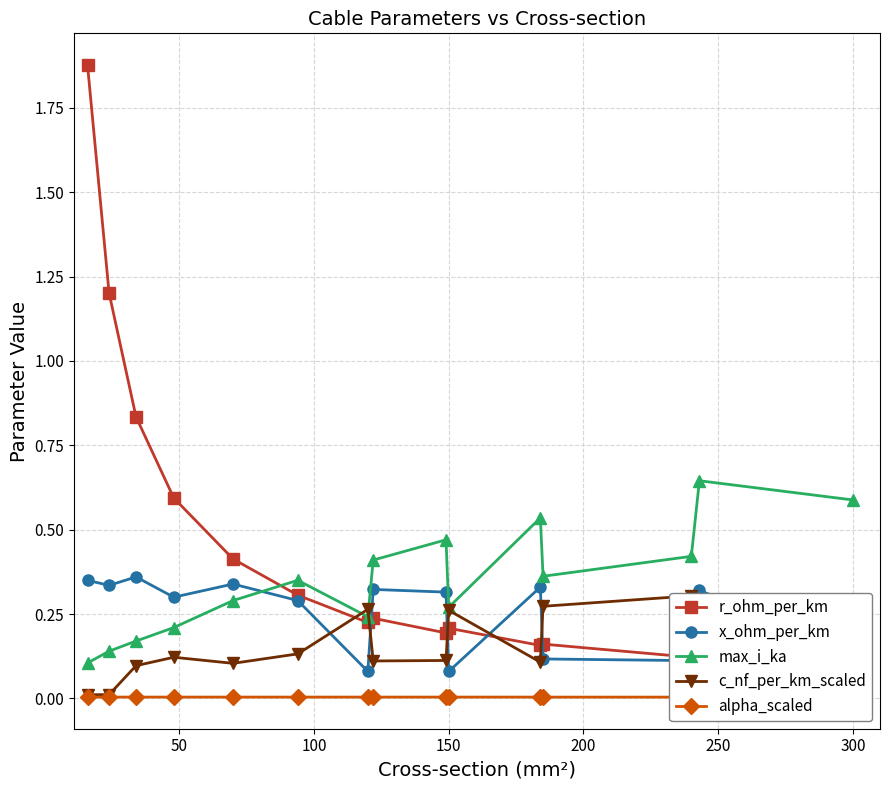

True or false: max_i_ka has more than 1 interior local peaks.

True